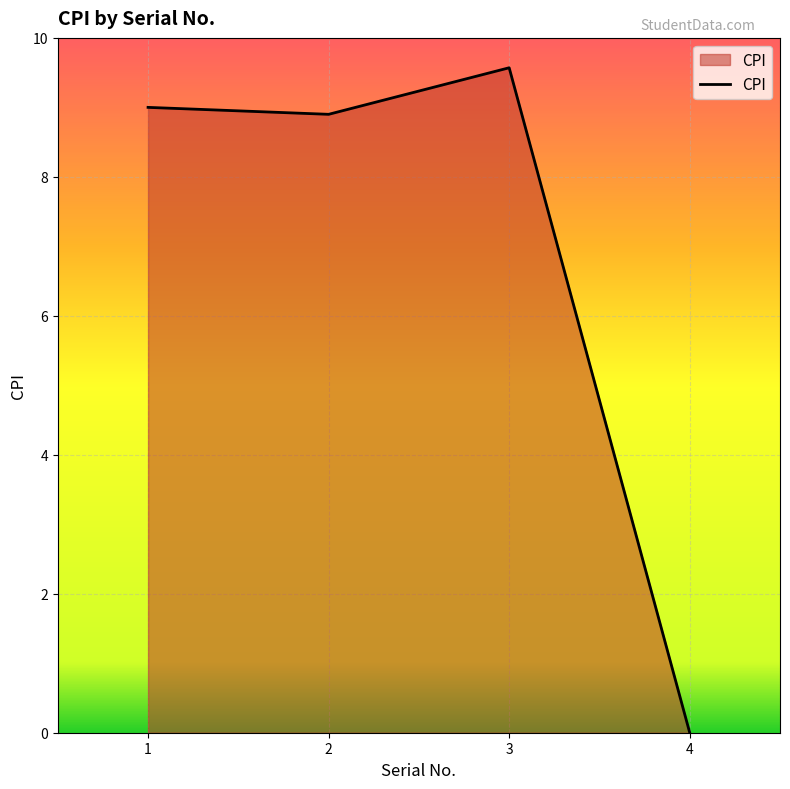

What is the average value?

6.9